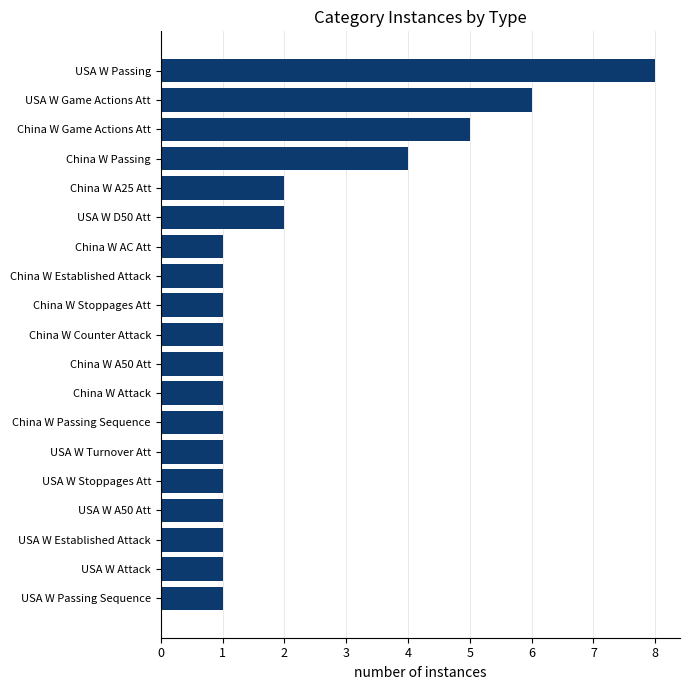

Reading bottom to top, list all the values displayed in this chart.

1	1	1	1	1	1	1	1	1	1	1	1	1	2	2	4	5	6	8